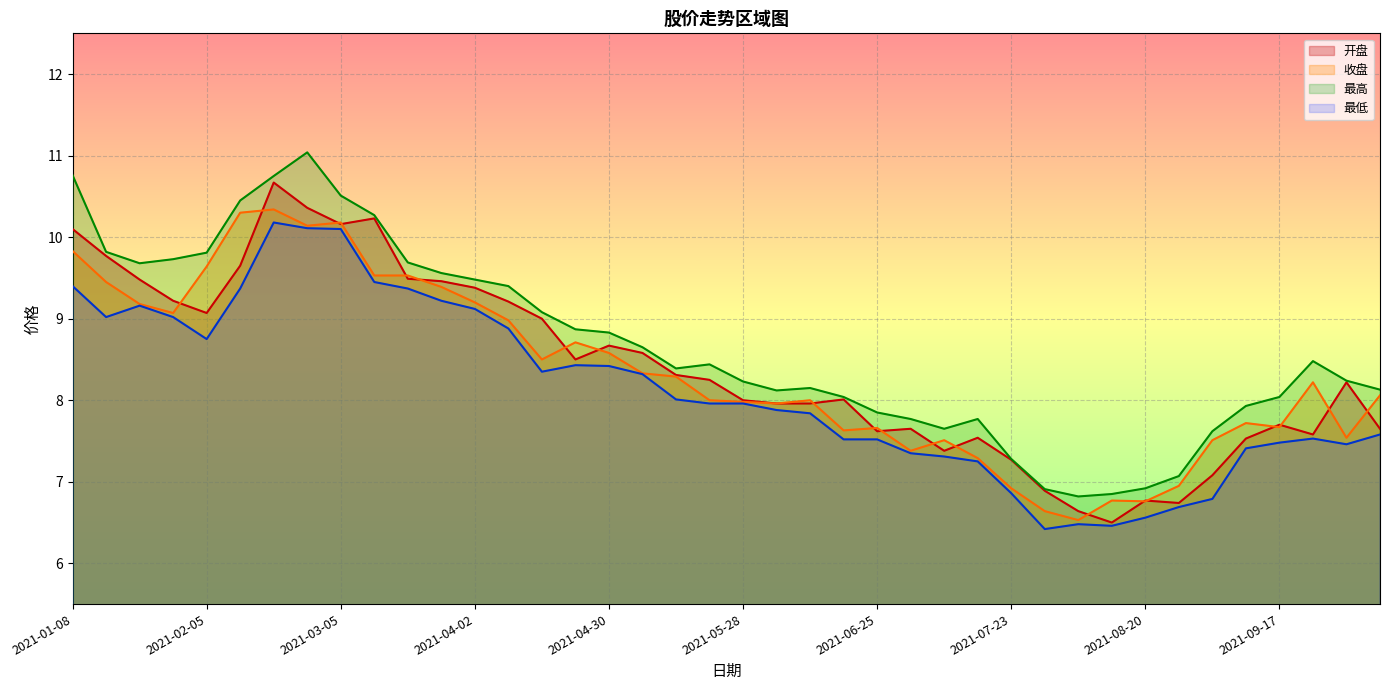

What is the difference between the maximum and minimum values in the 收盘 series?

3.8